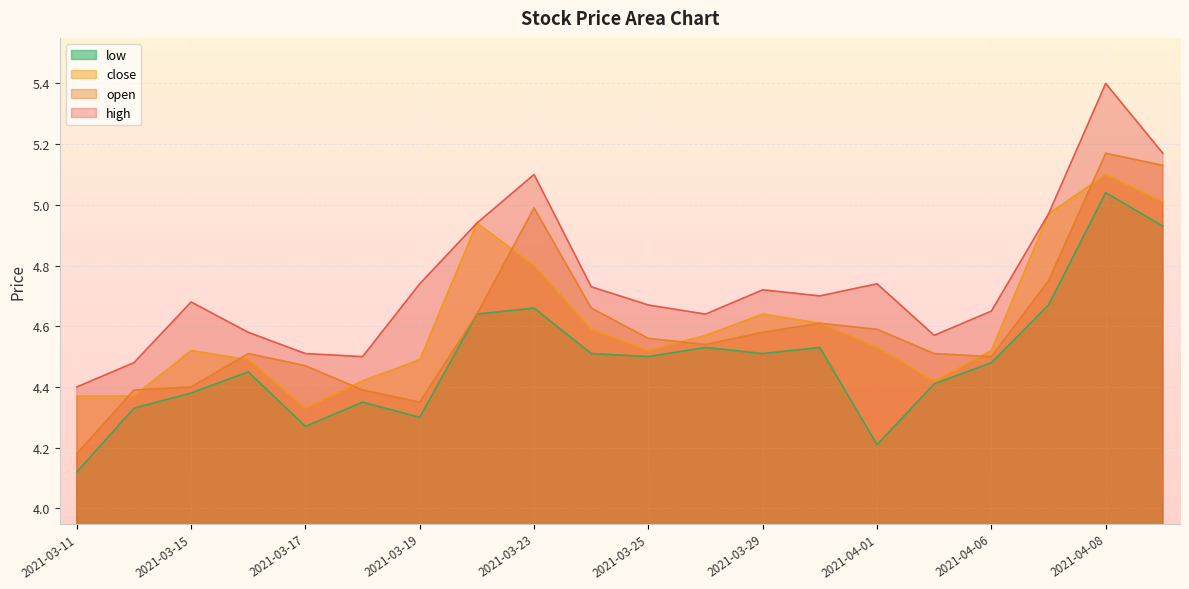

Reading left to right, transcribe all the data shown in this chart.

high: 2021-03-11=4.4	2021-03-12=4.5	2021-03-15=4.7	2021-03-16=4.6	2021-03-17=4.5	2021-03-18=4.5	2021-03-19=4.7	2021-03-22=4.9	2021-03-23=5.1	2021-03-24=4.7	2021-03-25=4.7	2021-03-26=4.6	2021-03-29=4.7	2021-03-30=4.7	2021-04-01=4.7	2021-04-02=4.6	2021-04-06=4.7	2021-04-07=5.0	2021-04-08=5.4	2021-04-09=5.2
open: 2021-03-11=4.2	2021-03-12=4.4	2021-03-15=4.4	2021-03-16=4.5	2021-03-17=4.5	2021-03-18=4.4	2021-03-19=4.3	2021-03-22=4.6	2021-03-23=5.0	2021-03-24=4.7	2021-03-25=4.6	2021-03-26=4.5	2021-03-29=4.6	2021-03-30=4.6	2021-04-01=4.6	2021-04-02=4.5	2021-04-06=4.5	2021-04-07=4.8	2021-04-08=5.2	2021-04-09=5.1
close: 2021-03-11=4.4	2021-03-12=4.4	2021-03-15=4.5	2021-03-16=4.5	2021-03-17=4.3	2021-03-18=4.4	2021-03-19=4.5	2021-03-22=4.9	2021-03-23=4.8	2021-03-24=4.6	2021-03-25=4.5	2021-03-26=4.6	2021-03-29=4.6	2021-03-30=4.6	2021-04-01=4.5	2021-04-02=4.4	2021-04-06=4.5	2021-04-07=5.0	2021-04-08=5.1	2021-04-09=5.0
low: 2021-03-11=4.1	2021-03-12=4.3	2021-03-15=4.4	2021-03-16=4.5	2021-03-17=4.3	2021-03-18=4.3	2021-03-19=4.3	2021-03-22=4.6	2021-03-23=4.7	2021-03-24=4.5	2021-03-25=4.5	2021-03-26=4.5	2021-03-29=4.5	2021-03-30=4.5	2021-04-01=4.2	2021-04-02=4.4	2021-04-06=4.5	2021-04-07=4.7	2021-04-08=5.0	2021-04-09=4.9